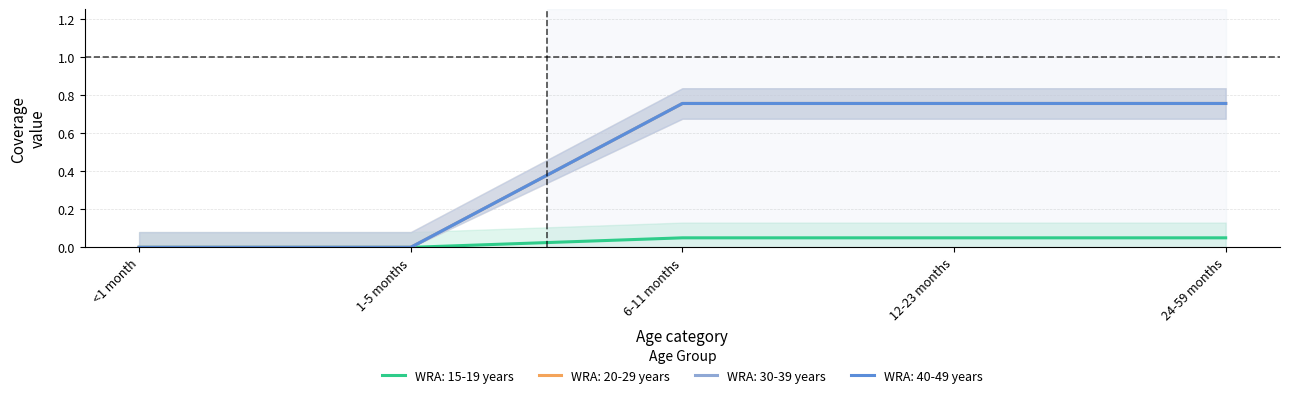

What is the sum of all WRA: 15-19 years values?

0.2